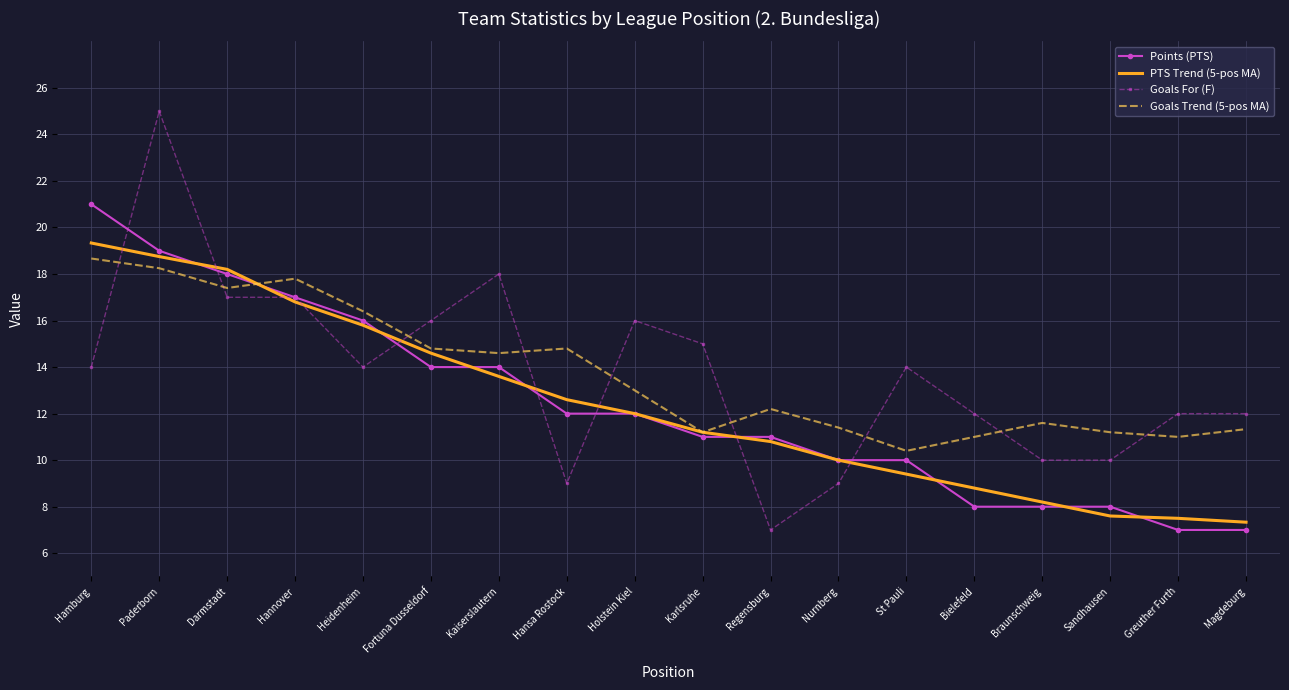

Read the Points (PTS) value at Kaiserslautern.

14.0